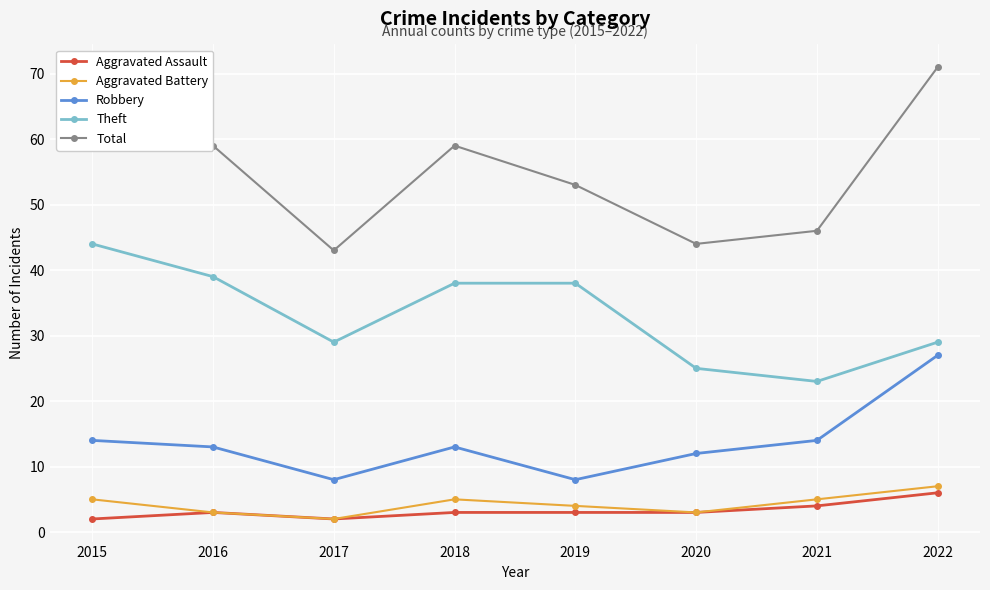

Where is the first local maximum for Aggravated Battery?

2018